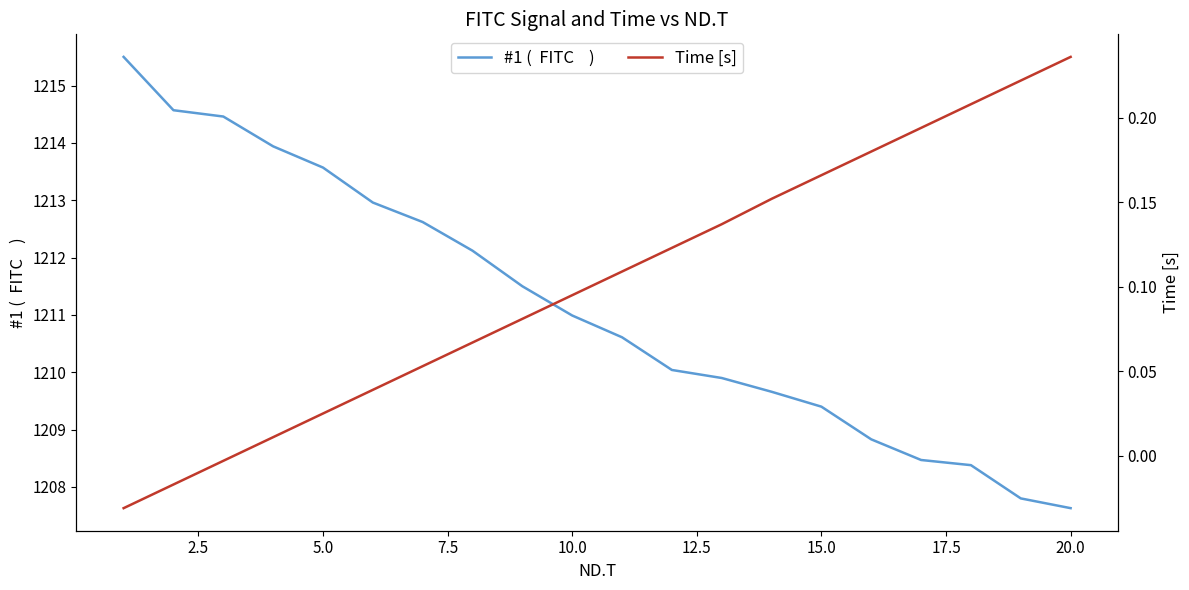

Reading left to right, list all the values displayed in this chart.

#1 (  FITC    ): 1215.5	1214.6	1214.5	1213.9	1213.6	1213.0	1212.6	1212.1	1211.5	1211.0	1210.6	1210.0	1209.9	1209.7	1209.4	1208.8	1208.5	1208.4	1207.8	1207.6
Time [s]: -0.0	-0.0	-0.0	0.0	0.0	0.0	0.1	0.1	0.1	0.1	0.1	0.1	0.1	0.2	0.2	0.2	0.2	0.2	0.2	0.2